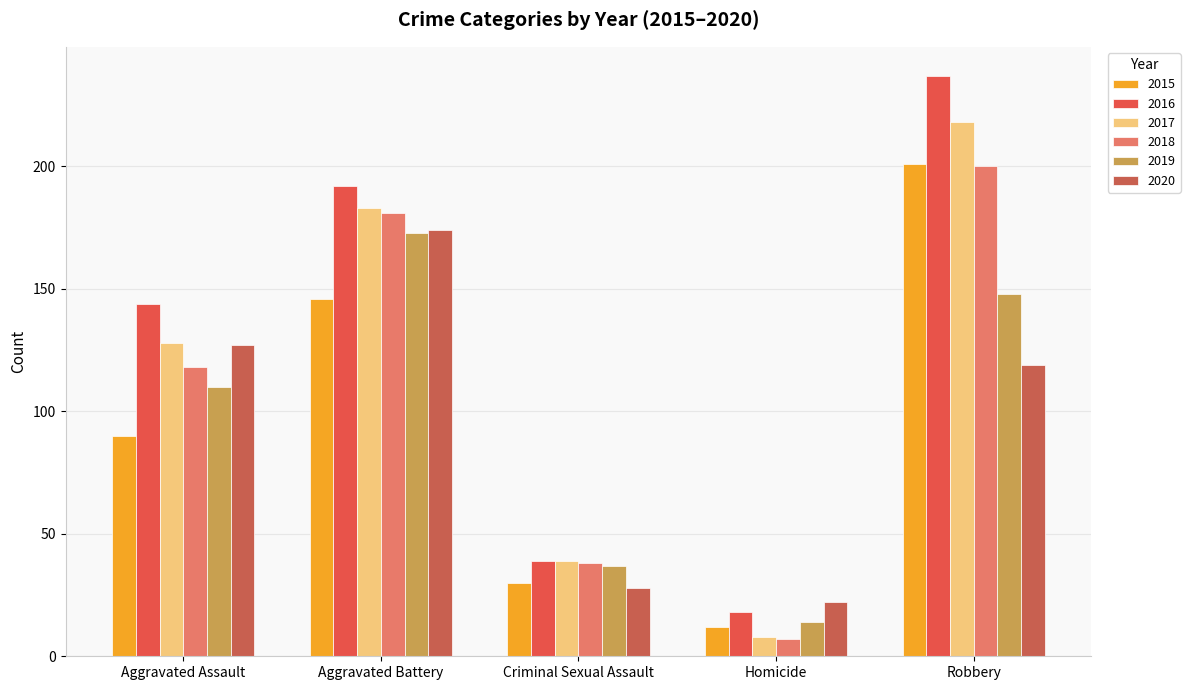

What are all the series names shown in the legend?

2015, 2016, 2017, 2018, 2019, 2020